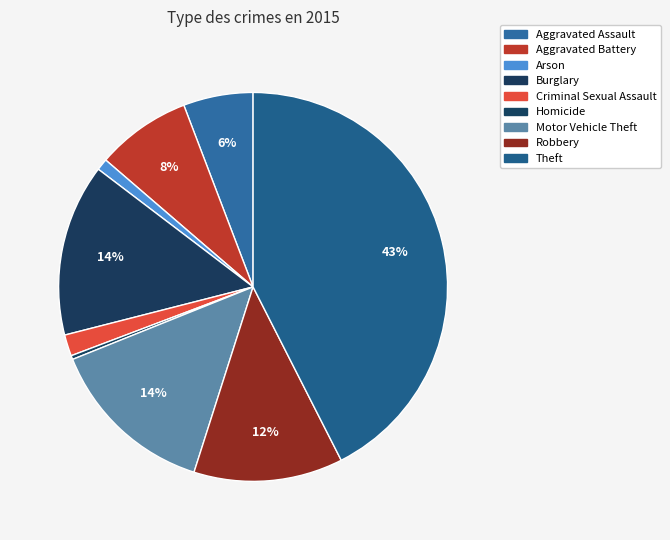

To the nearest percent, what is the average slice percentage?

11%